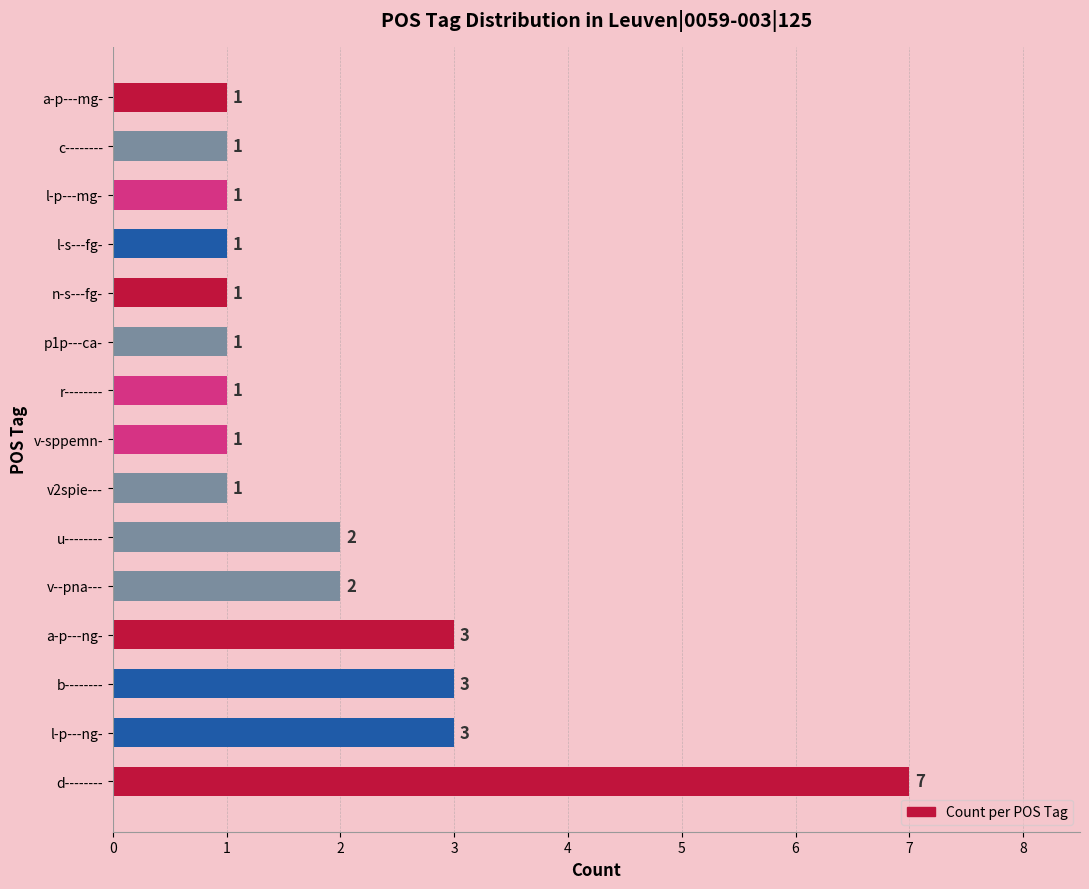

Reading bottom to top, transcribe all the data shown in this chart.

7	3	3	3	2	2	1	1	1	1	1	1	1	1	1